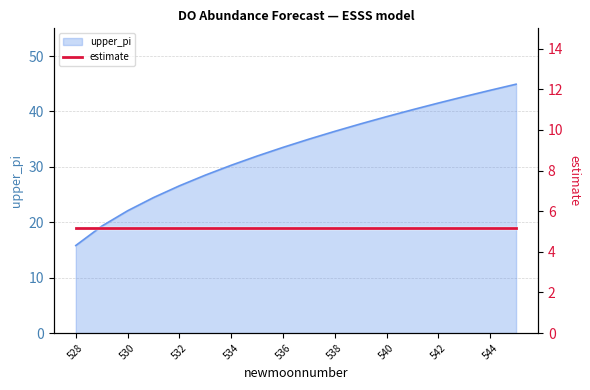

Reading left to right, extract all data points from this chart.

15.8	19.3	22.1	24.5	26.6	28.5	30.3	31.9	33.5	35.0	36.4	37.8	39.1	40.3	41.5	42.7	43.8	44.9